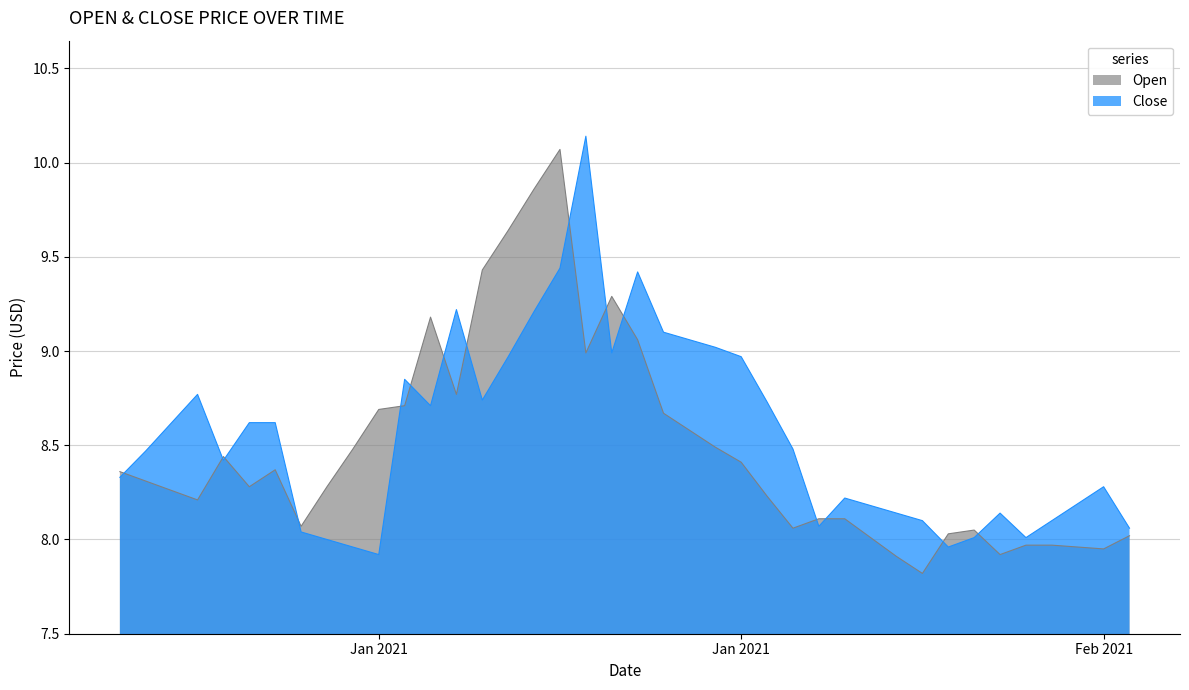

List the series in order of their peak value, lowest first.

Open, Close